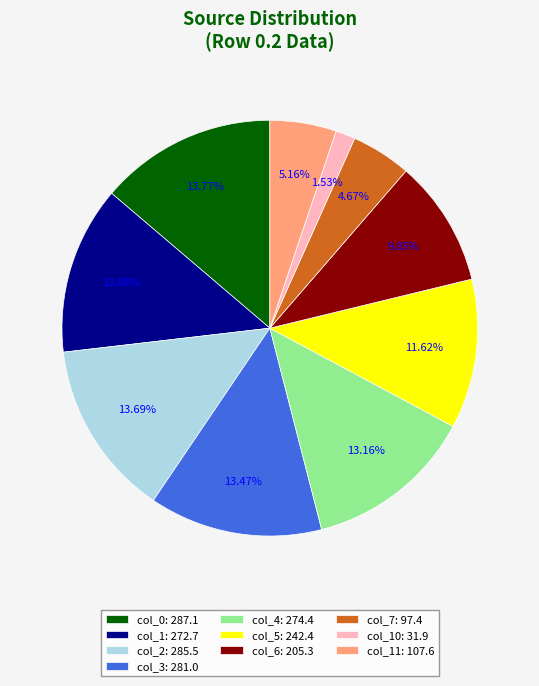

Do col_1: 272.7 and col_7: 97.4 together represent more than half of the pie?

No